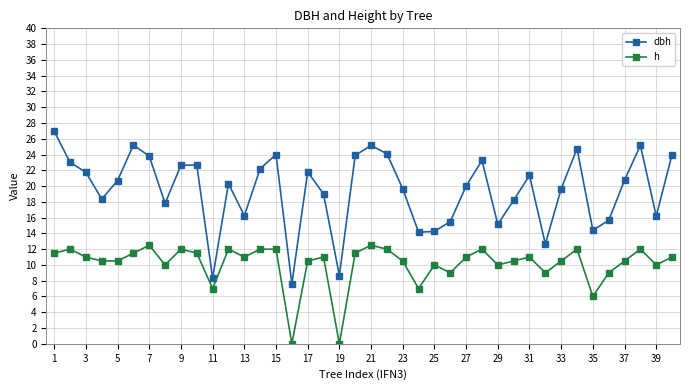

In dbh, how many points are lower than both neighbors (excluding endpoints)?

11